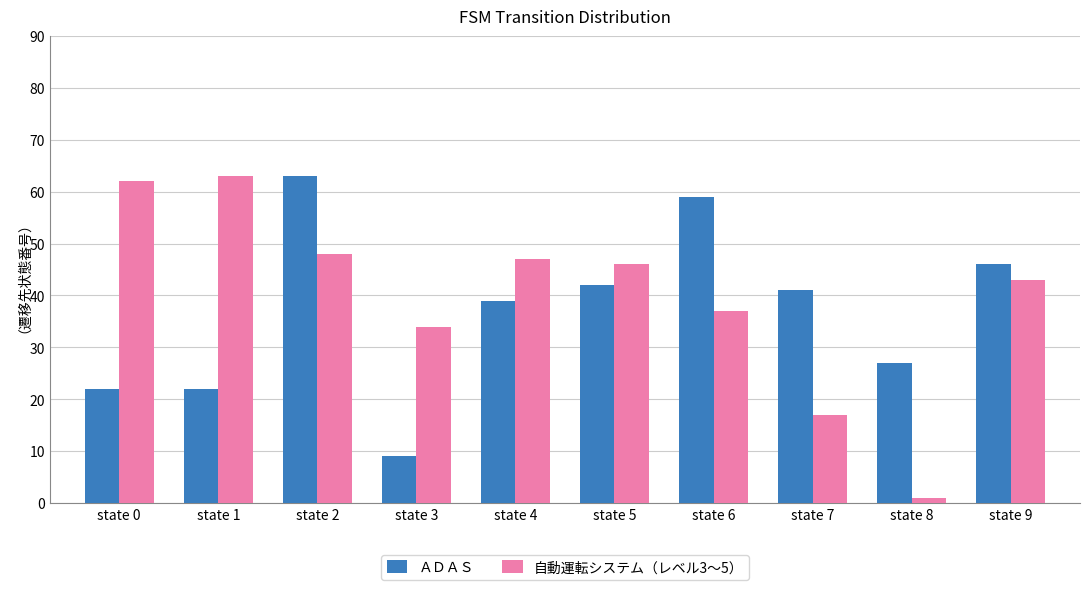

Reading left to right, extract all data points from this chart.

ＡＤＡＳ: state 0=22	state 1=22	state 2=63	state 3=9	state 4=39	state 5=42	state 6=59	state 7=41	state 8=27	state 9=46
自動運転システム（レベル3〜5）: state 0=62	state 1=63	state 2=48	state 3=34	state 4=47	state 5=46	state 6=37	state 7=17	state 8=1	state 9=43